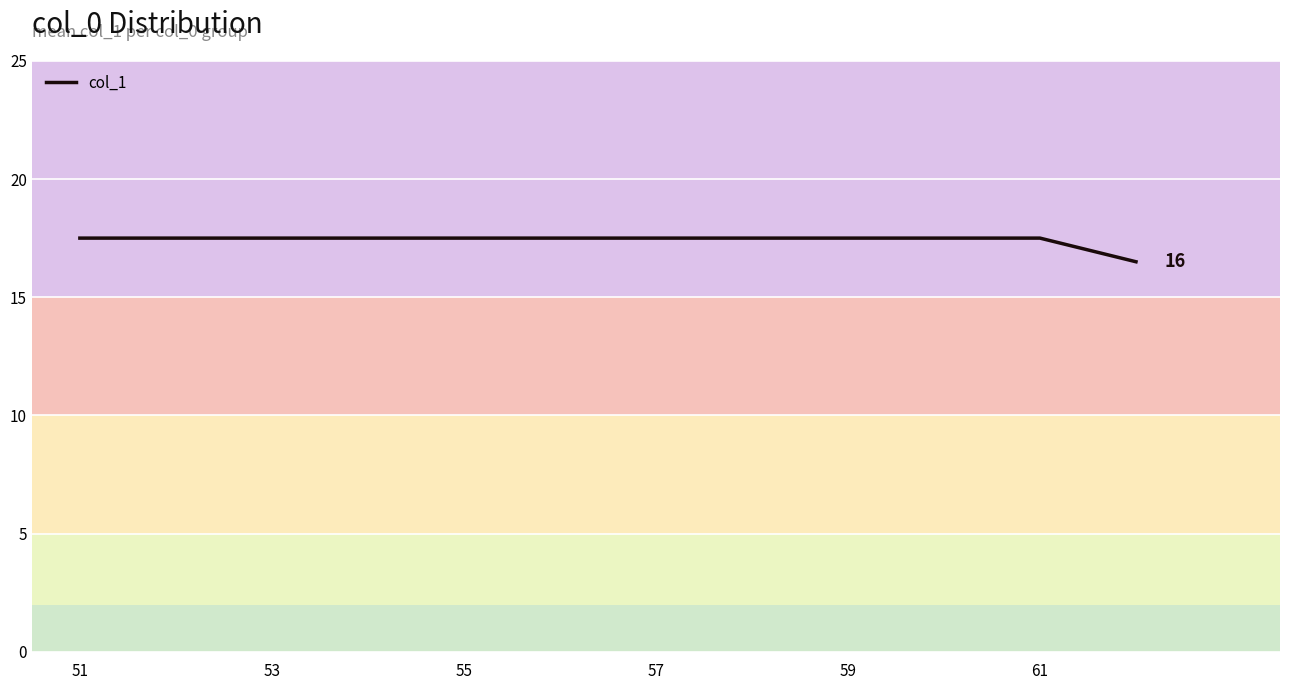

What is the difference between the maximum and minimum values?

1.0